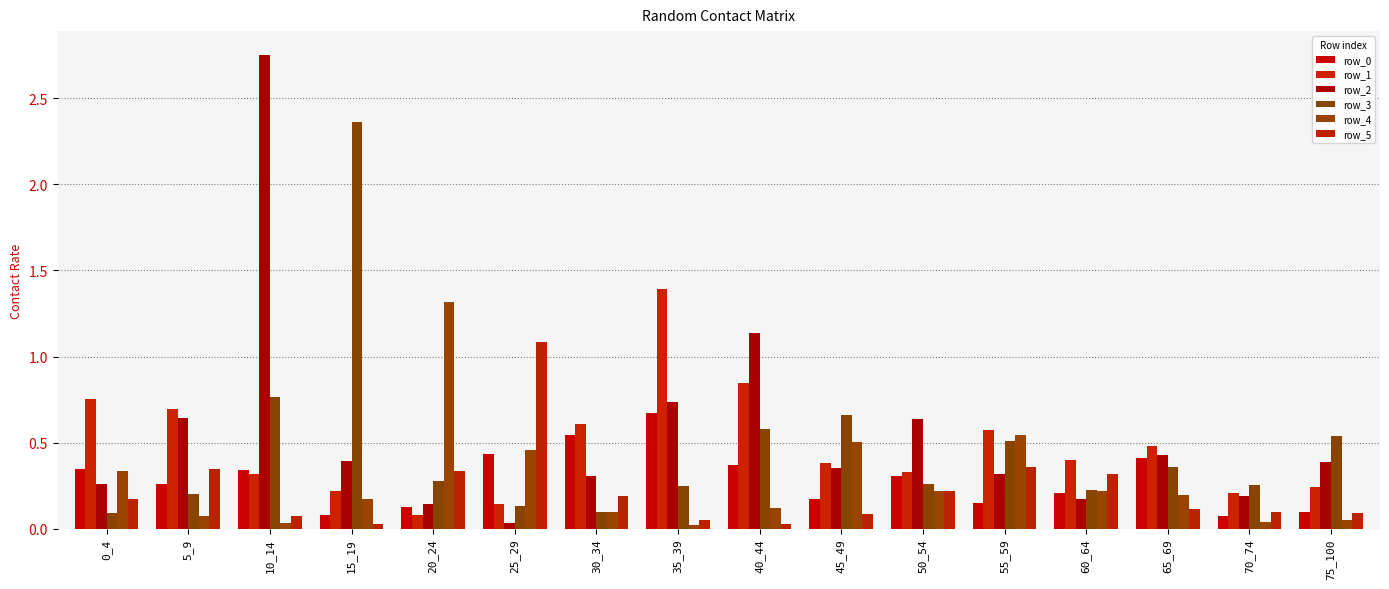

Reading left to right, transcribe all the data shown in this chart.

row_0: 0_4=0.3	5_9=0.3	10_14=0.3	15_19=0.1	20_24=0.1	25_29=0.4	30_34=0.5	35_39=0.7	40_44=0.4	45_49=0.2	50_54=0.3	55_59=0.1	60_64=0.2	65_69=0.4	70_74=0.1	75_100=0.1
row_1: 0_4=0.8	5_9=0.7	10_14=0.3	15_19=0.2	20_24=0.1	25_29=0.1	30_34=0.6	35_39=1.4	40_44=0.8	45_49=0.4	50_54=0.3	55_59=0.6	60_64=0.4	65_69=0.5	70_74=0.2	75_100=0.2
row_2: 0_4=0.3	5_9=0.6	10_14=2.8	15_19=0.4	20_24=0.1	25_29=0.0	30_34=0.3	35_39=0.7	40_44=1.1	45_49=0.4	50_54=0.6	55_59=0.3	60_64=0.2	65_69=0.4	70_74=0.2	75_100=0.4
row_3: 0_4=0.1	5_9=0.2	10_14=0.8	15_19=2.4	20_24=0.3	25_29=0.1	30_34=0.1	35_39=0.2	40_44=0.6	45_49=0.7	50_54=0.3	55_59=0.5	60_64=0.2	65_69=0.4	70_74=0.3	75_100=0.5
row_4: 0_4=0.3	5_9=0.1	10_14=0.0	15_19=0.2	20_24=1.3	25_29=0.5	30_34=0.1	35_39=0.0	40_44=0.1	45_49=0.5	50_54=0.2	55_59=0.5	60_64=0.2	65_69=0.2	70_74=0.0	75_100=0.0
row_5: 0_4=0.2	5_9=0.3	10_14=0.1	15_19=0.0	20_24=0.3	25_29=1.1	30_34=0.2	35_39=0.1	40_44=0.0	45_49=0.1	50_54=0.2	55_59=0.4	60_64=0.3	65_69=0.1	70_74=0.1	75_100=0.1